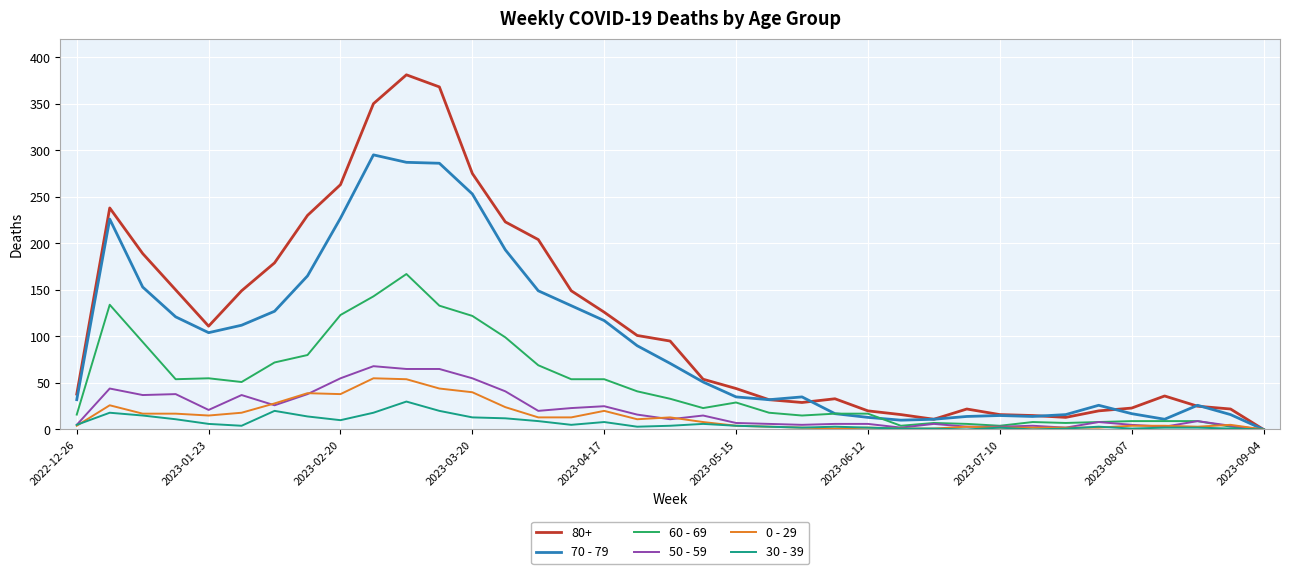

Which series has the largest total across all categories?

80+